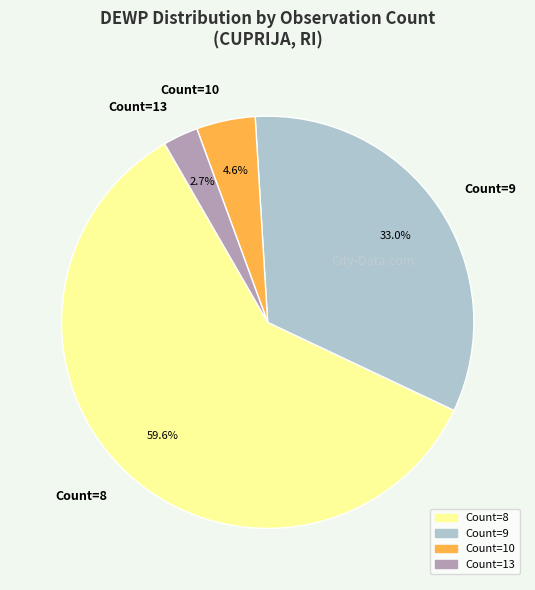

How many segments does this pie chart have?

4